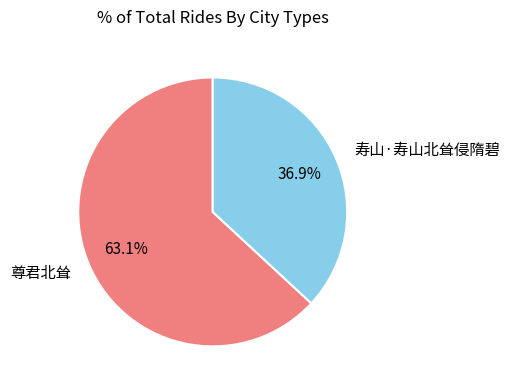

What is the largest slice in the pie chart?

尊君北耸